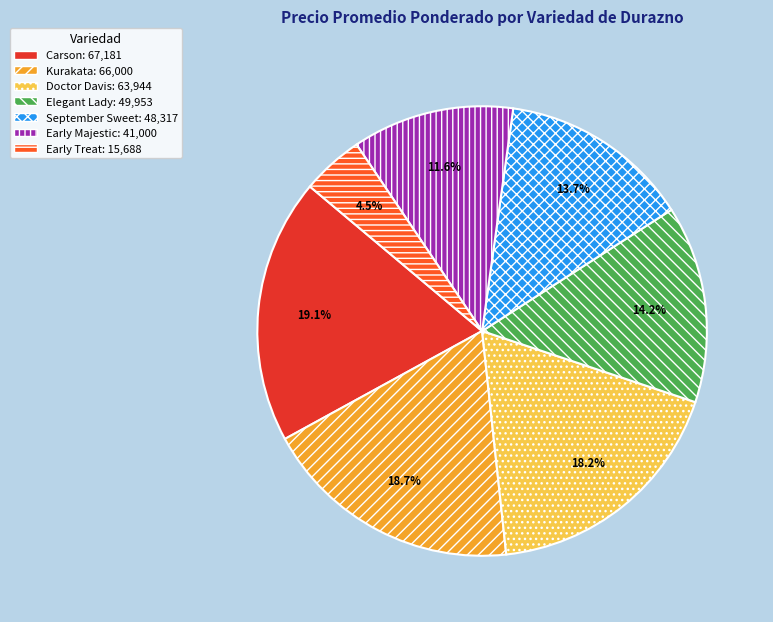

Is there a majority slice in this chart?

No